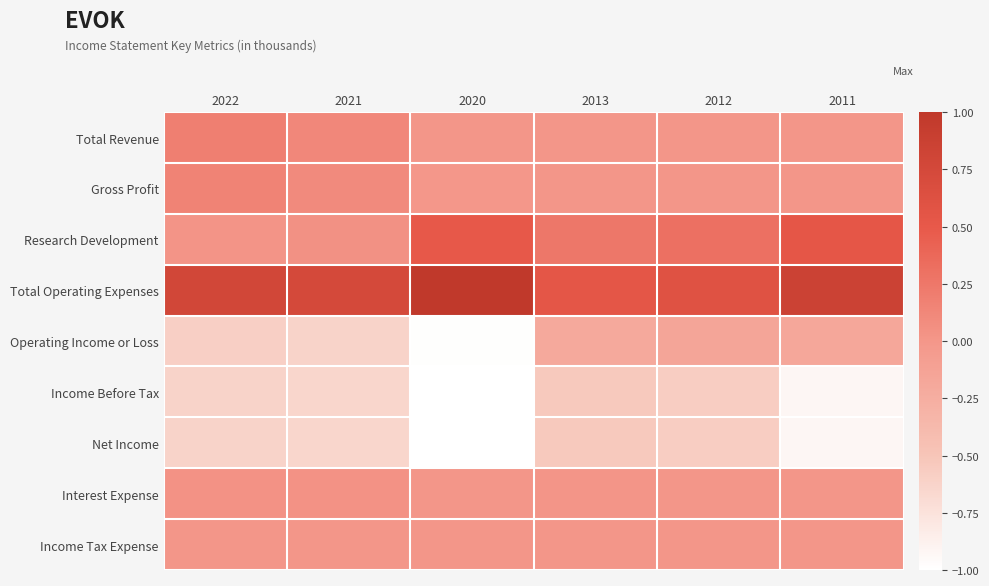

What is the difference between the highest and lowest values at 2022?

1.4